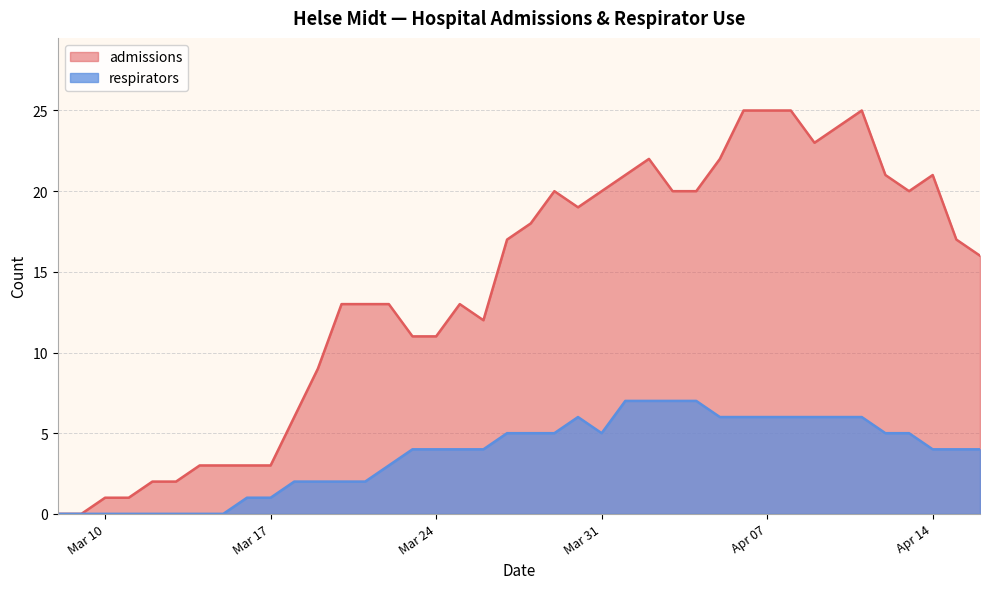

Which series has the largest total across all categories?

admissions